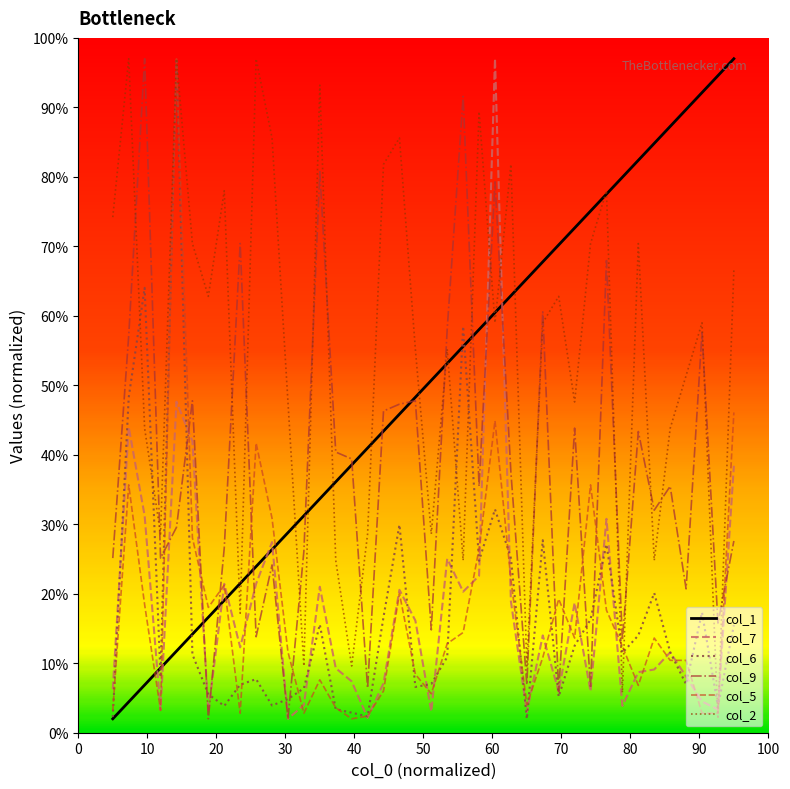

Which series has the largest total across all categories?

col_2